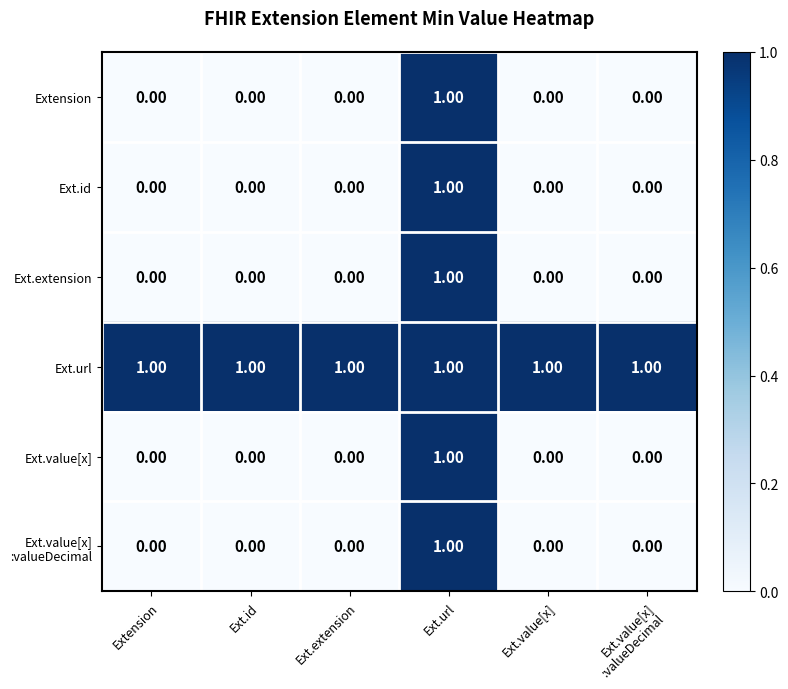

At how many categories does at least one series exceed 0?

6